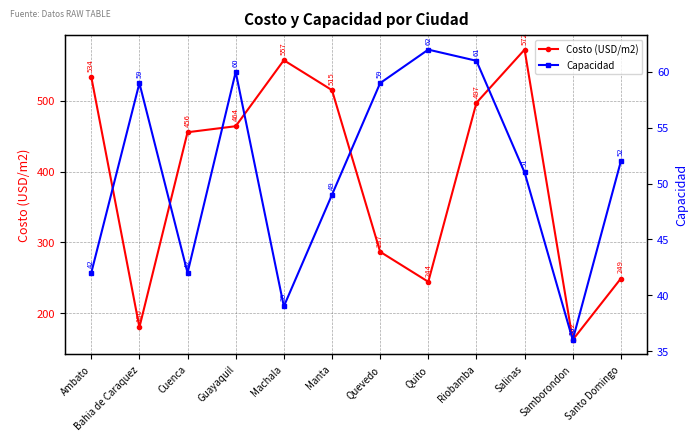

At which label does Costo (USD/m2) reach its peak?

Salinas